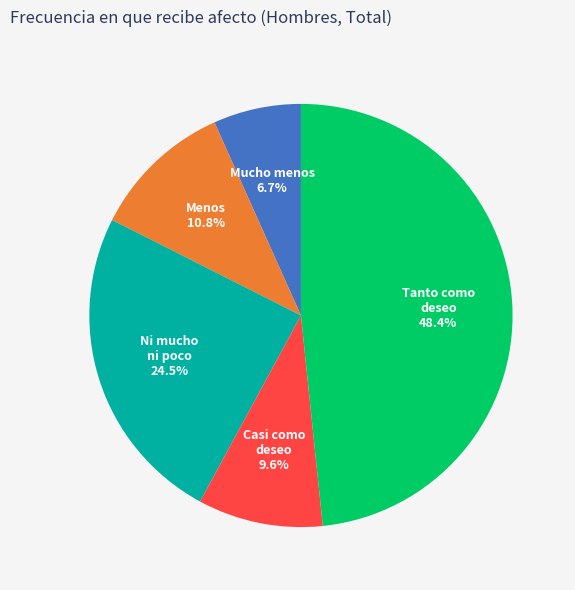

Is there a majority slice in this chart?

No